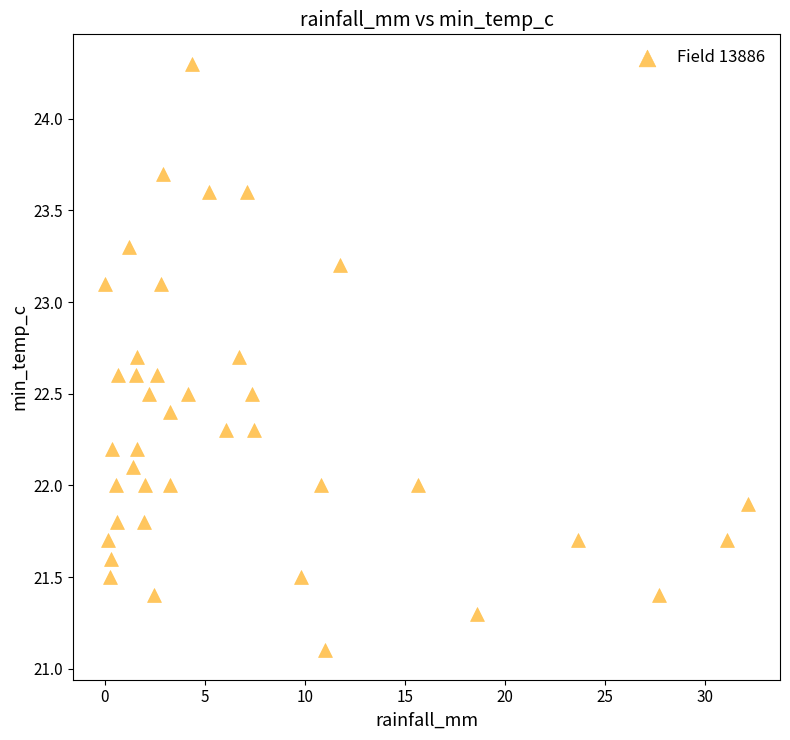

What is the range of Y values (max minus min)?

3.2